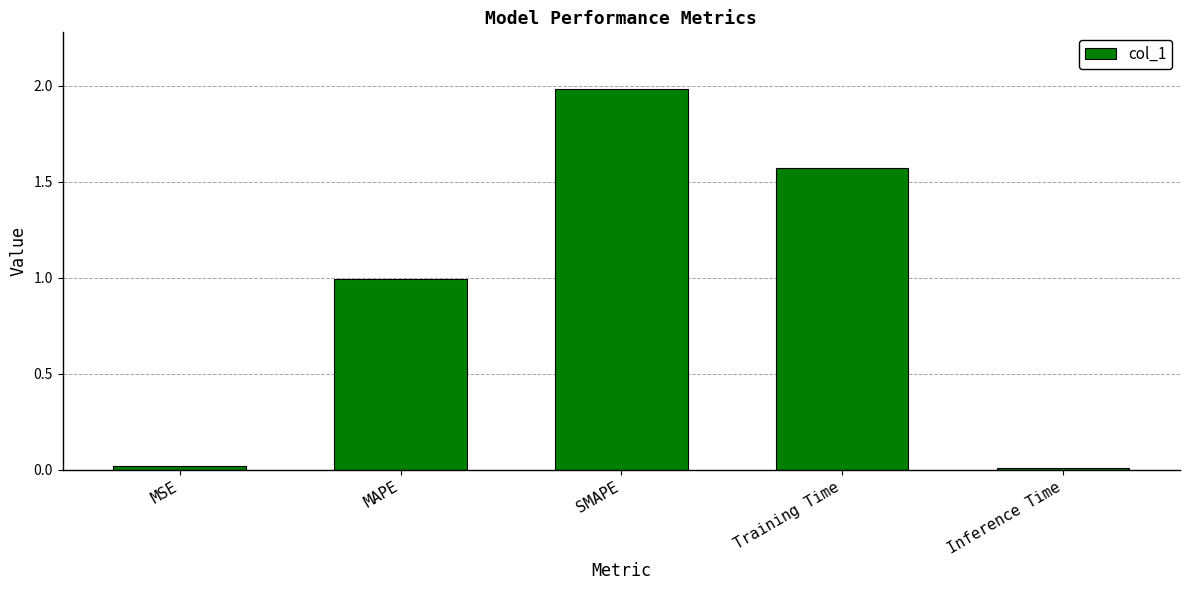

What is the average value?

0.9